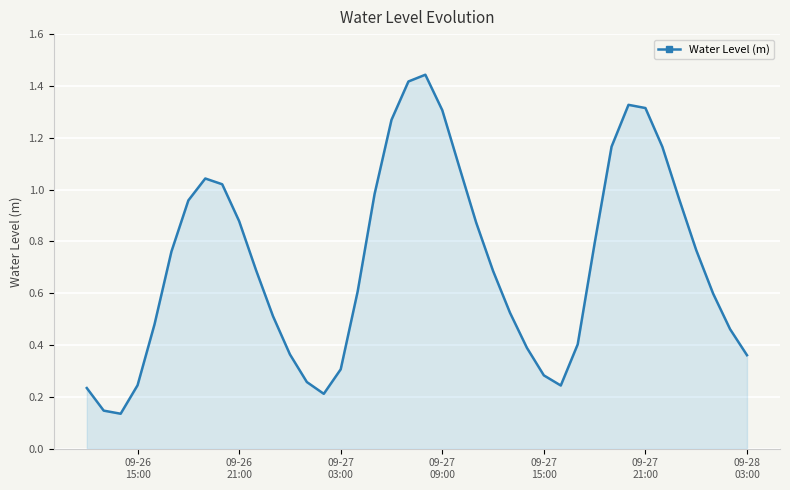

What is the difference between the maximum and minimum values?

1.3